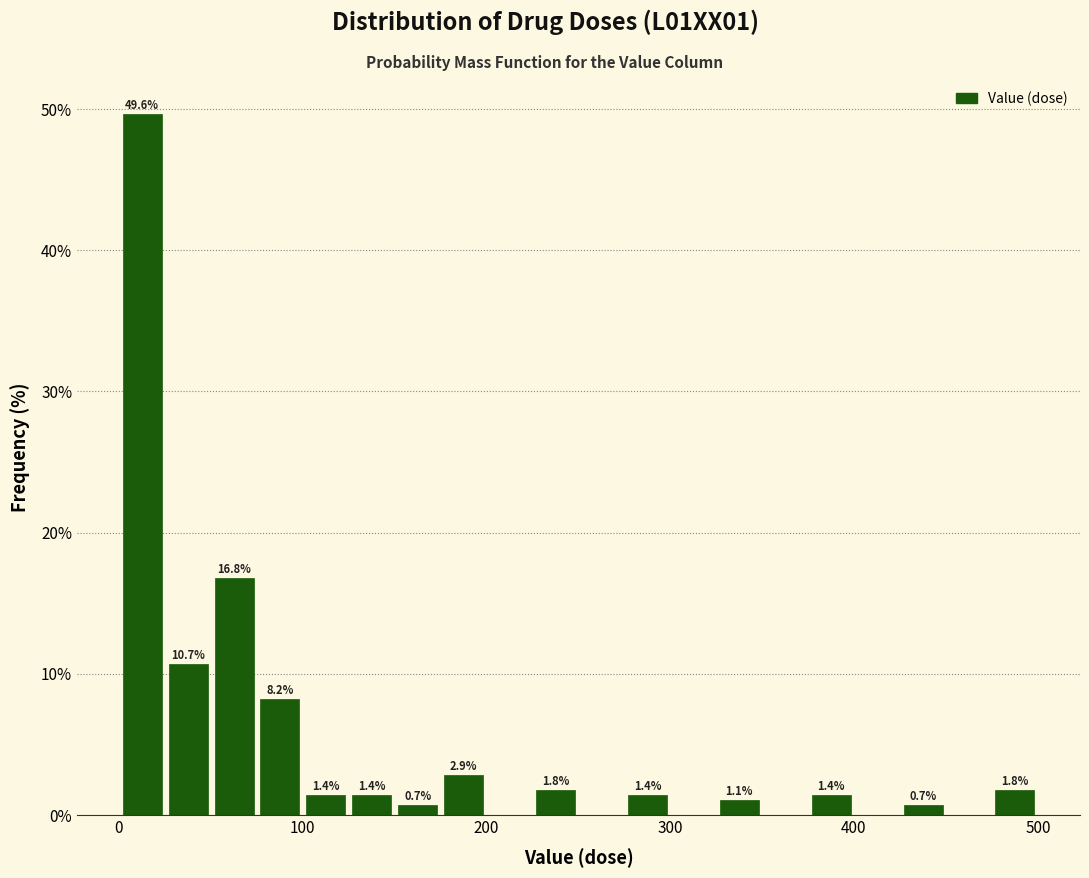

Read against the x-axis, roughly where is the centre of the tallest bar?

10